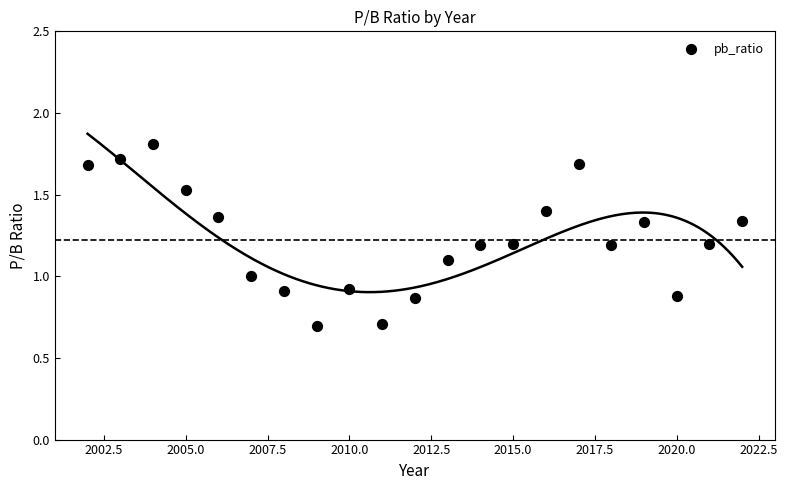

What is the range of X values (max minus min)?

20.0